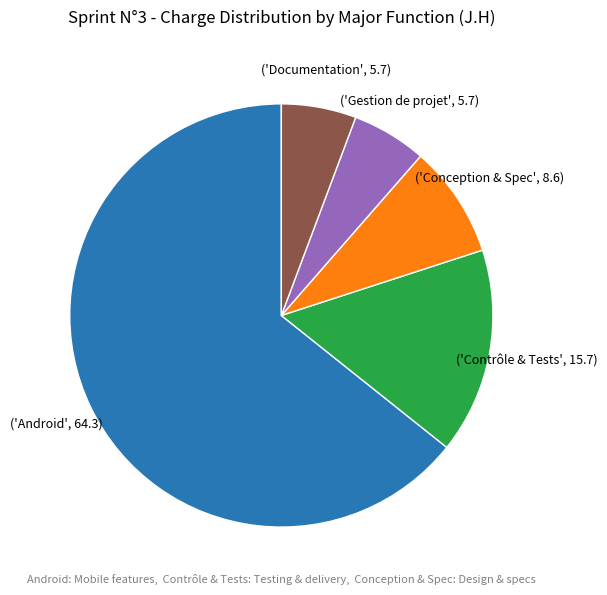

Is there a majority slice in this chart?

Yes